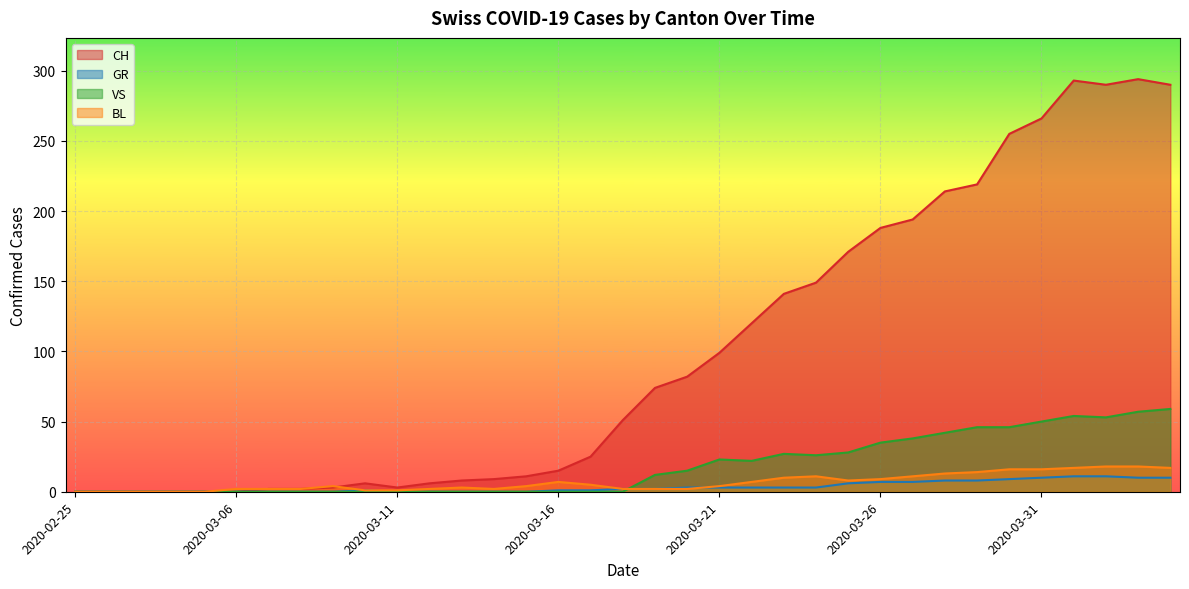

How many times do BL and VS cross each other?

1